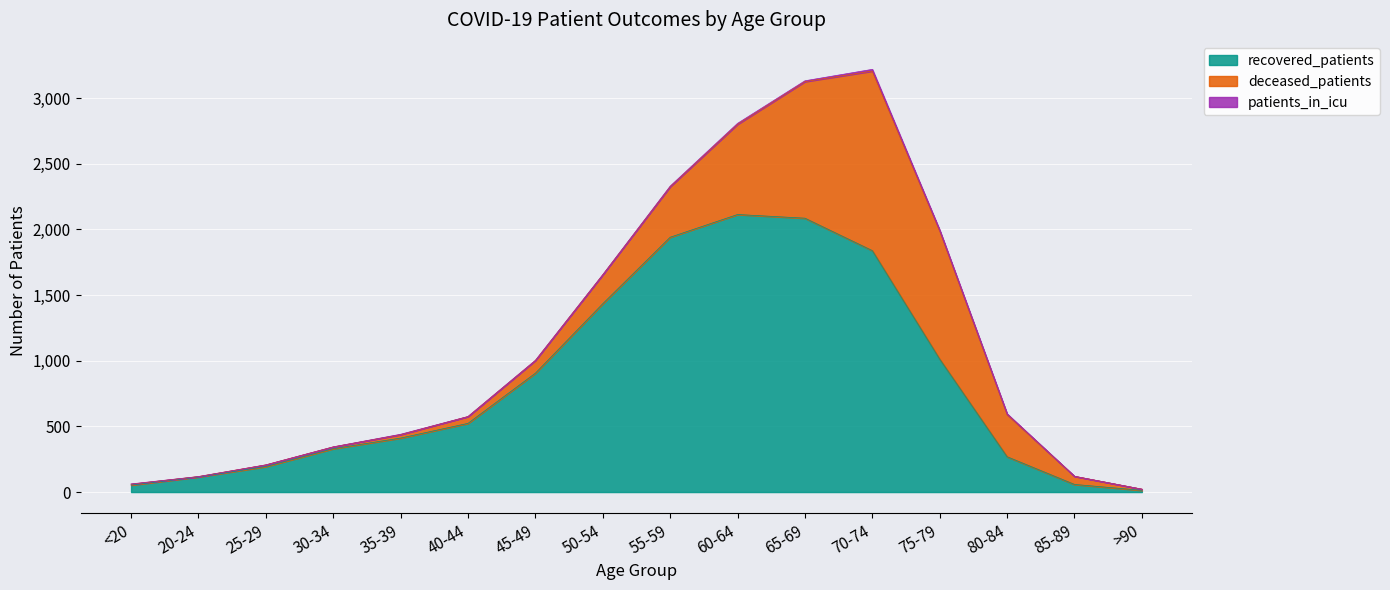

True or false: patients_in_icu and deceased_patients intersect in this chart.

False